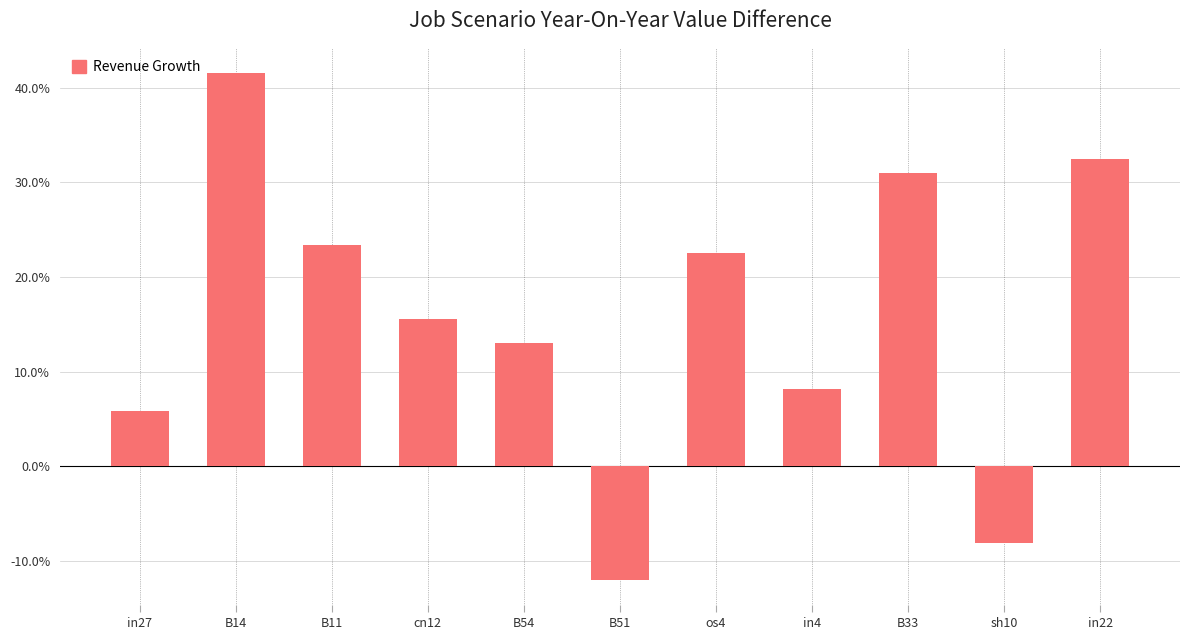

Are the bars grouped side by side (vs. stacked)?

No